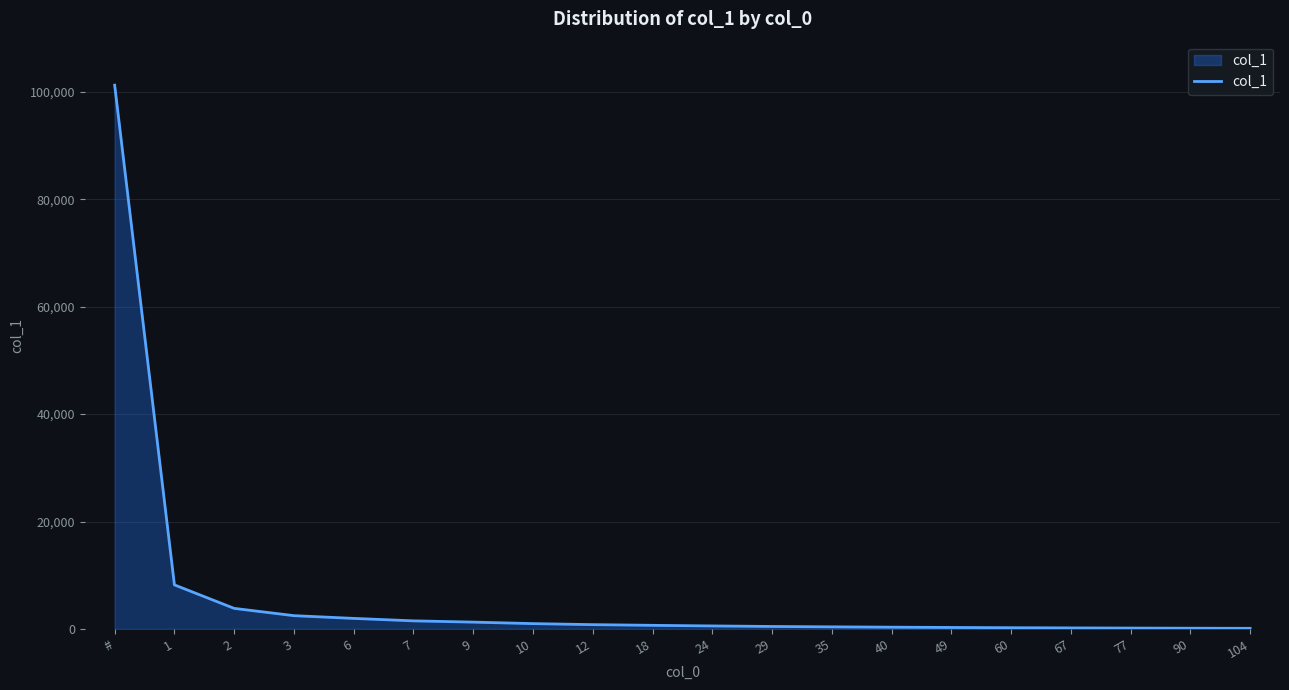

What is the approximate value at 35, to the nearest 50?

400